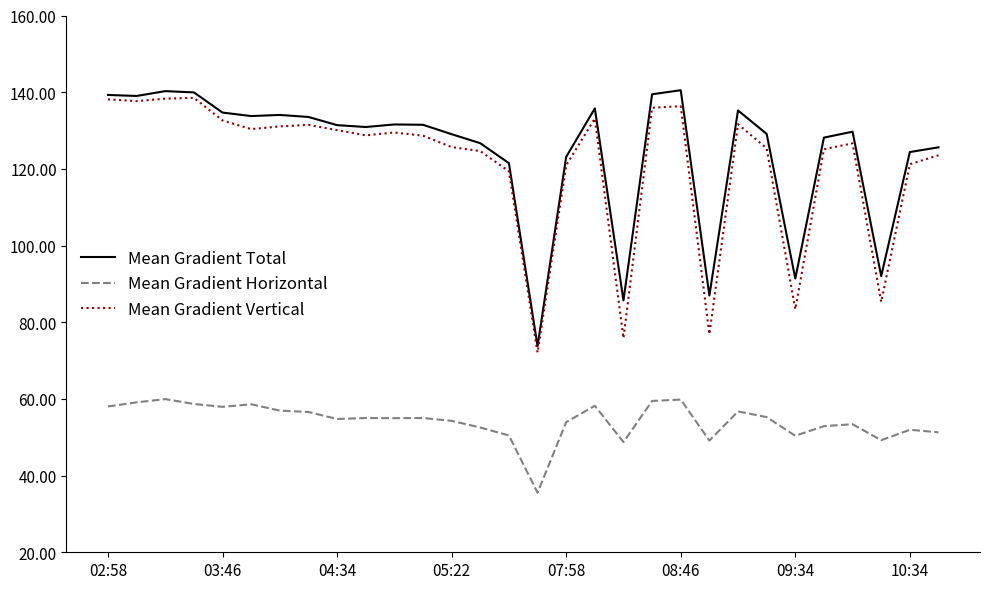

What is the highest value of the Mean Gradient Horizontal series?

59.9